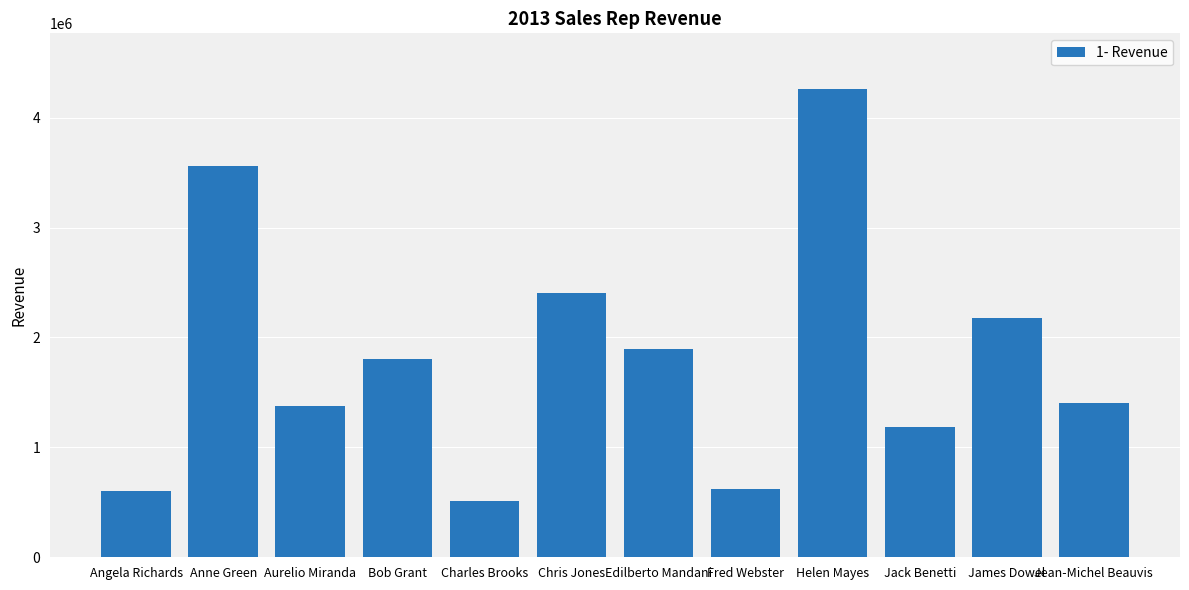

Does the chart contain any negative values?

No